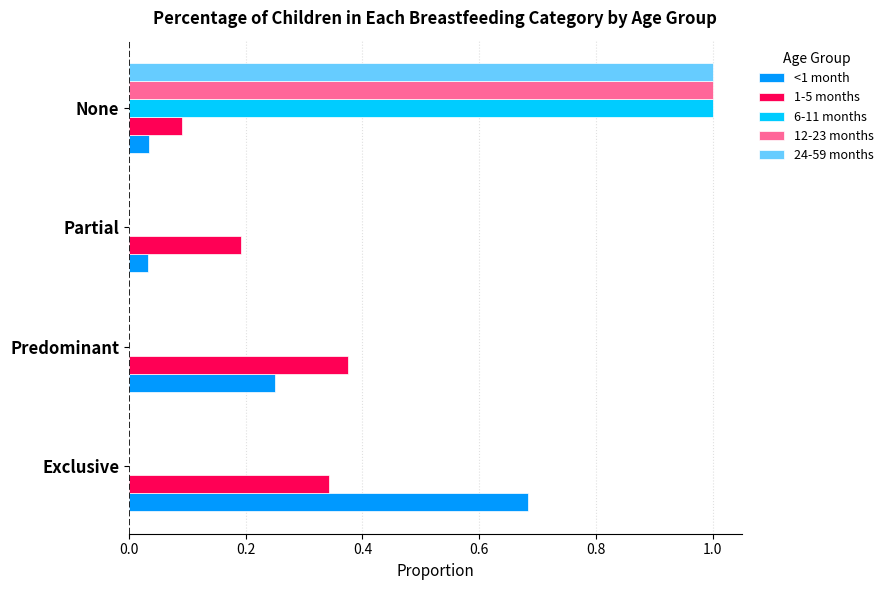

What is the highest value of the 12-23 months series?

1.0